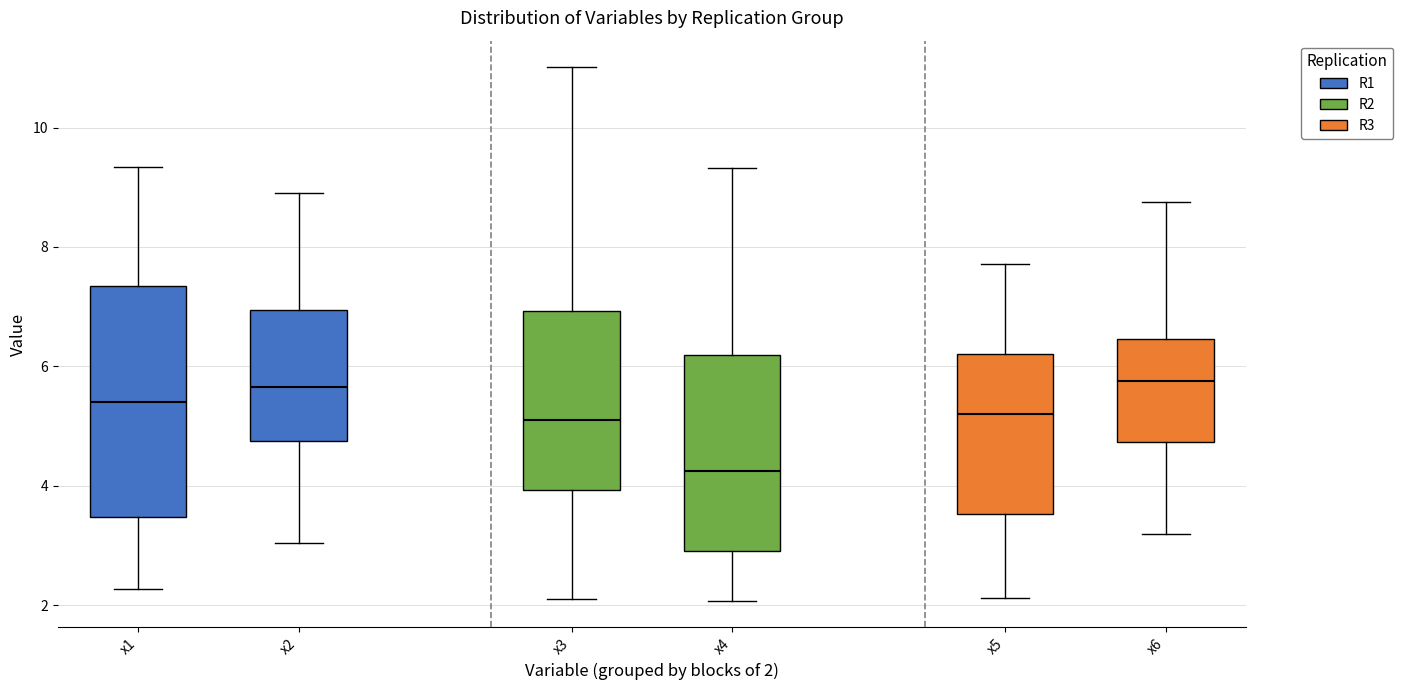

Reading left to right, transcribe this box plot: for each box, give where its median line is, the range the box spans, and where its two whiskers end, as read against the y-axis. The values are not printed on the chart, so give them approximately, as read against the axis.

x1: median 5.4, box 3.4 to 7.4, whiskers 2.2 to 9.4
x2: median 5.6, box 4.8 to 7.0, whiskers 3.0 to 8.8
x3: median 5.0, box 4.0 to 7.0, whiskers 2.0 to 11.0
x4: median 4.2, box 3.0 to 6.2, whiskers 2.0 to 9.4
x5: median 5.2, box 3.6 to 6.2, whiskers 2.2 to 7.8
x6: median 5.8, box 4.8 to 6.4, whiskers 3.2 to 8.8